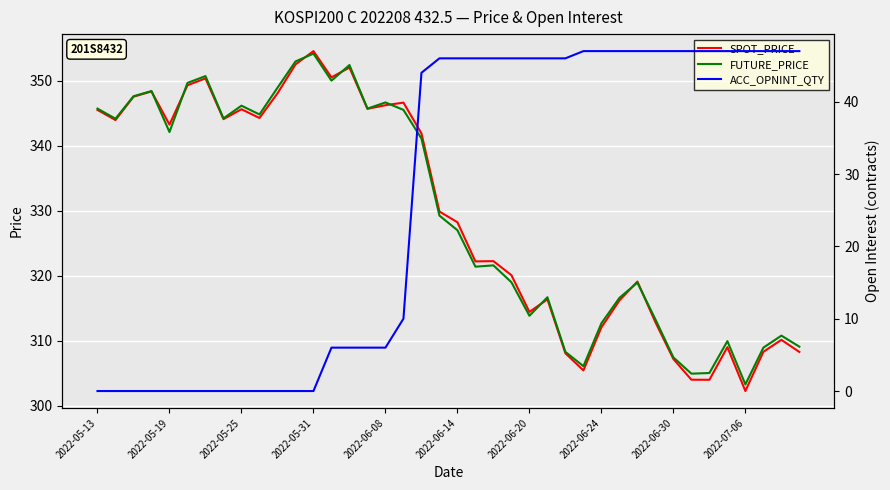

Reading left to right, what are all the values shown in this chart?

SPOT_PRICE: 345.5	343.9	347.5	348.3	343.2	349.3	350.3	344.1	345.6	344.3	348.0	352.5	354.5	350.5	352.0	345.7	346.2	346.6	341.9	329.9	328.2	322.2	322.2	320.1	314.4	316.4	308.1	305.4	312.1	316.2	319.1	312.9	307.2	304.0	304.0	309.0	302.3	308.3	310.1	308.3
FUTURE_PRICE: 345.7	344.1	347.6	348.4	342.1	349.6	350.7	344.2	346.1	344.8	348.9	352.9	354.1	350.0	352.4	345.7	346.6	345.5	341.1	329.2	327.0	321.4	321.6	319.0	313.9	316.7	308.3	306.1	312.7	316.6	318.9	313.3	307.4	304.9	305.1	309.9	303.3	308.9	310.8	309.1
ACC_OPNINT_QTY: 0.0	0.0	0.0	0.0	0.0	0.0	0.0	0.0	0.0	0.0	0.0	0.0	0.0	6.0	6.0	6.0	6.0	10.0	44.0	46.0	46.0	46.0	46.0	46.0	46.0	46.0	46.0	47.0	47.0	47.0	47.0	47.0	47.0	47.0	47.0	47.0	47.0	47.0	47.0	47.0